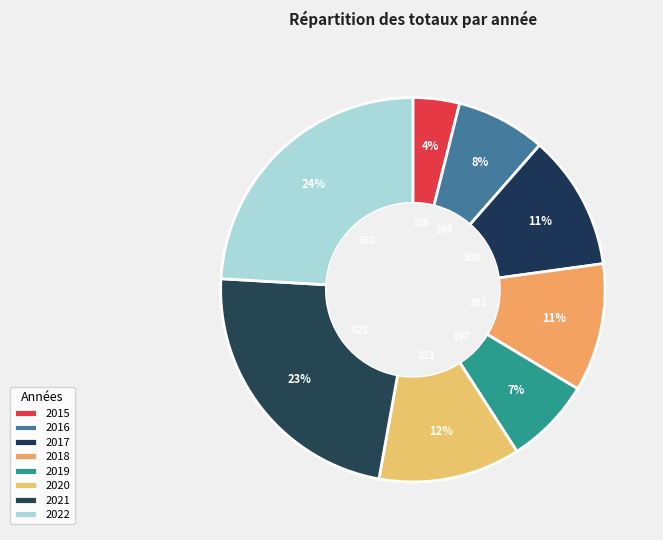

The 2018 slice represents 11% of the pie. True or false?

True